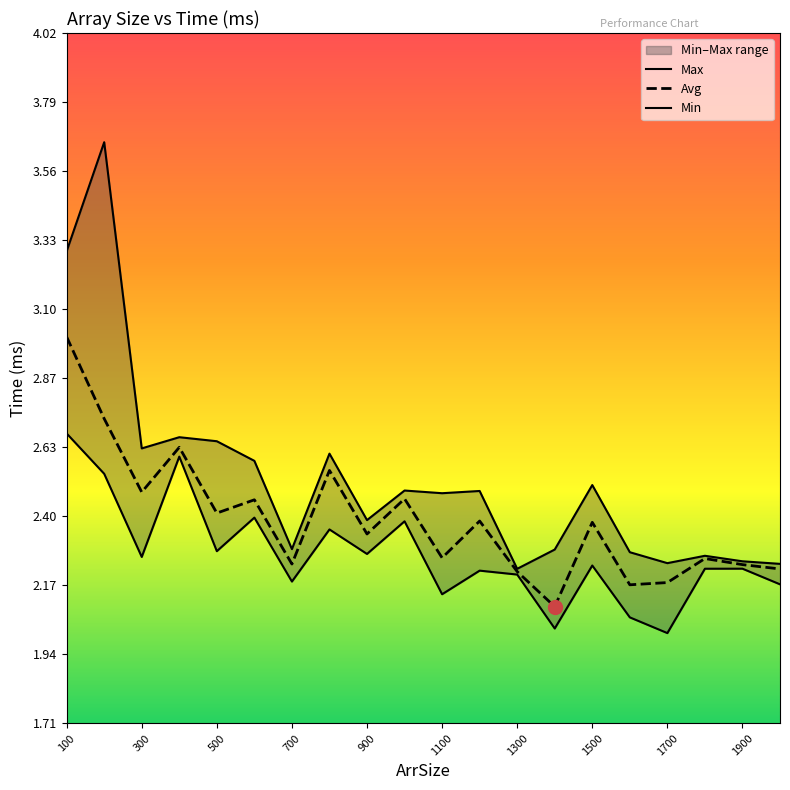

How many interior local peaks does the Avg series have?

7